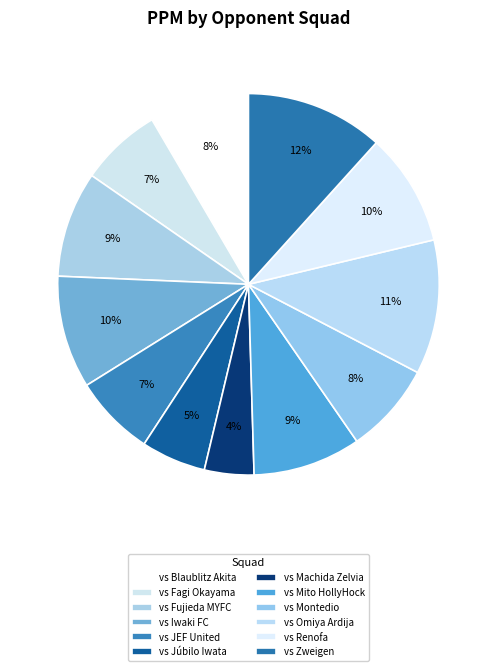

How many segments does this pie chart have?

12